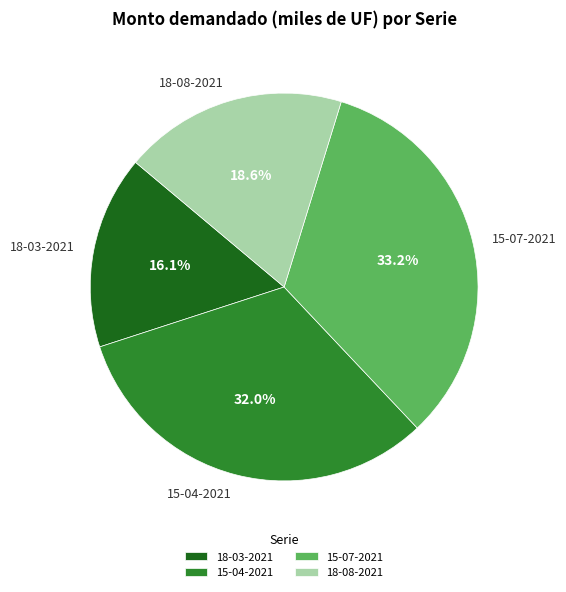

What percentage is the 15-07-2021 slice, to the nearest percent?

33%